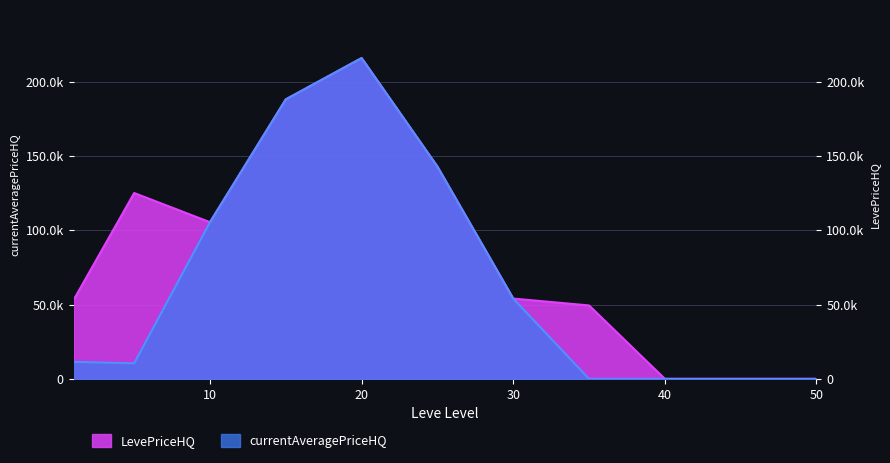

How many positive values does the currentAveragePriceHQ series have?

7